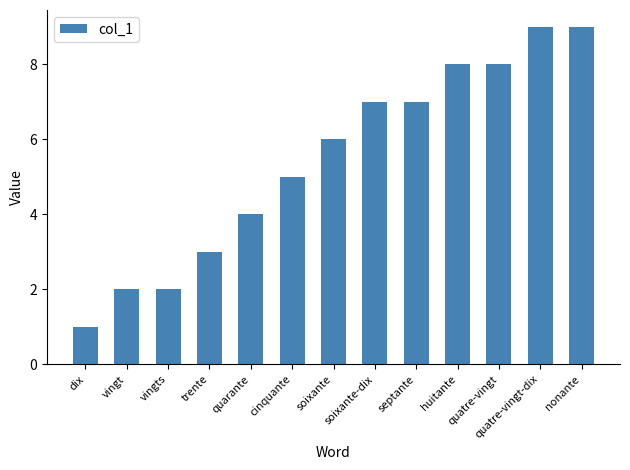

Does the chart contain stacked bars?

No